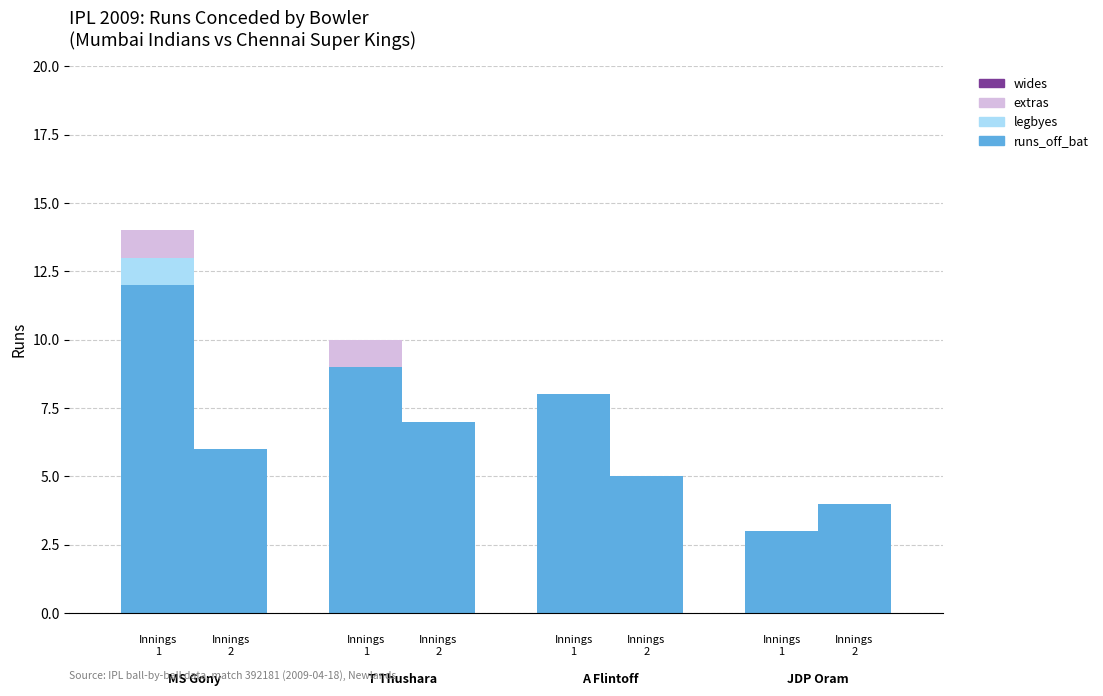

What is the label of the 1st bar from the left?

MS Gony